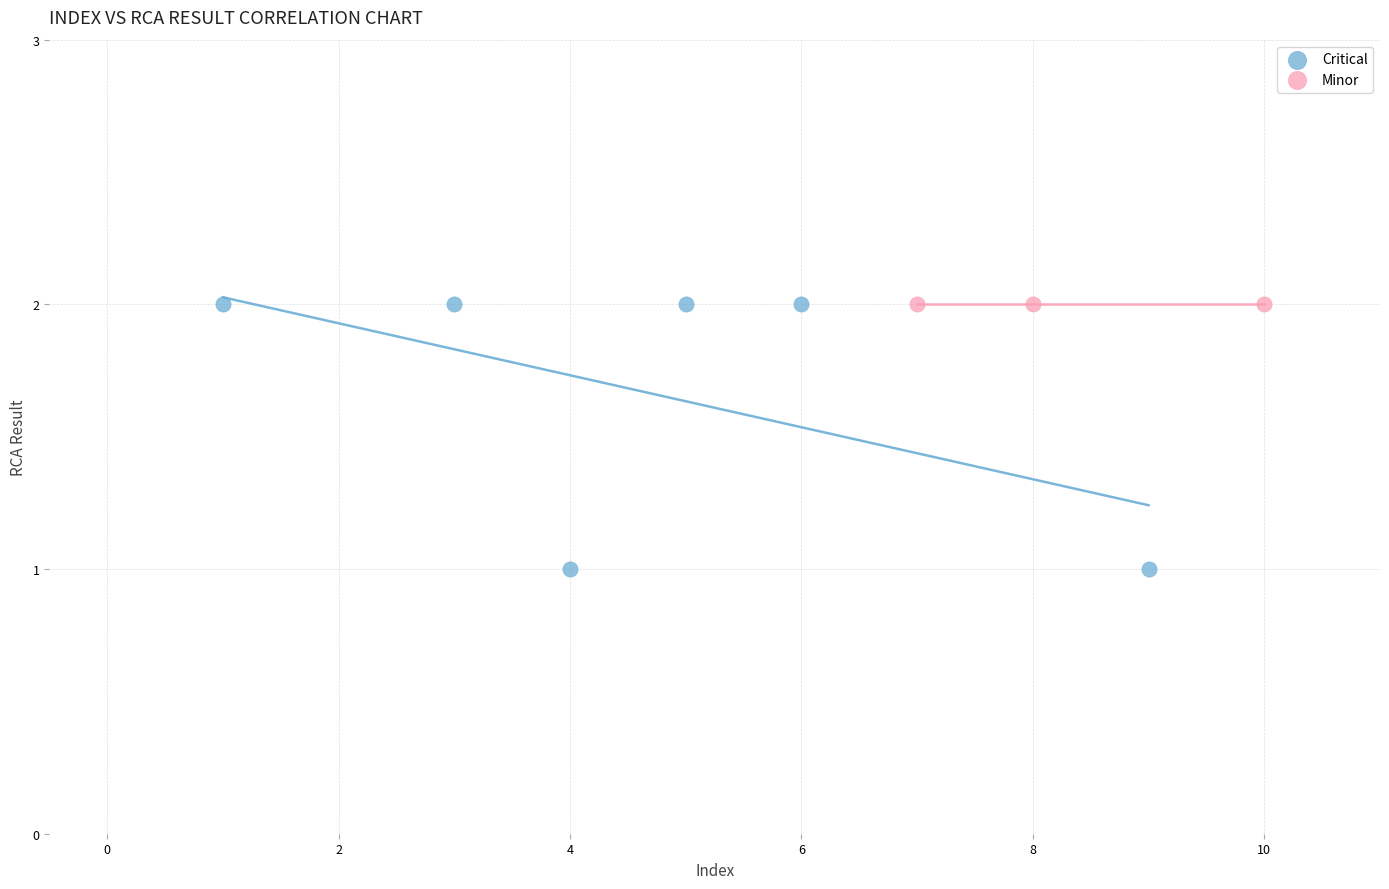

Which series contains the lowest Y value?

Critical